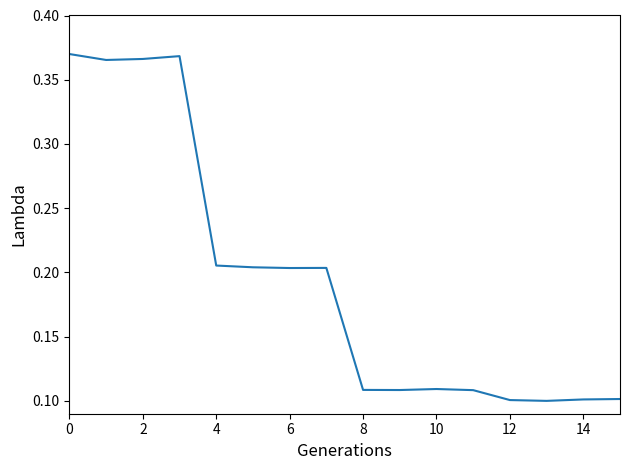

What is the difference between the maximum and minimum values?

0.3